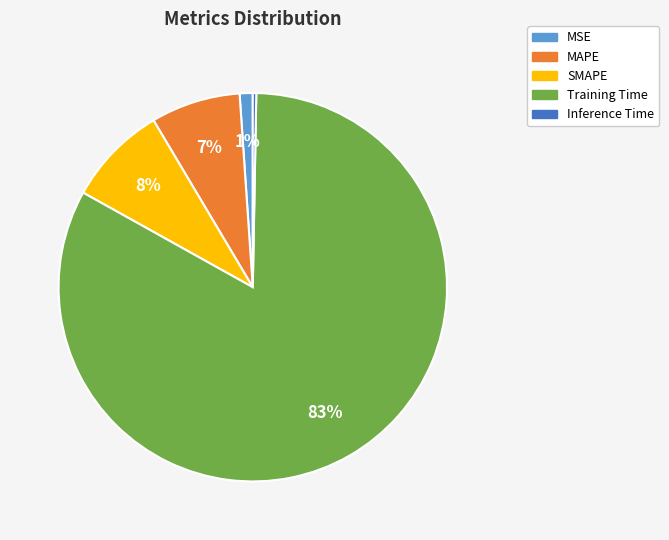

To the nearest percent, what is the combined percentage of MSE and Inference Time?

1%